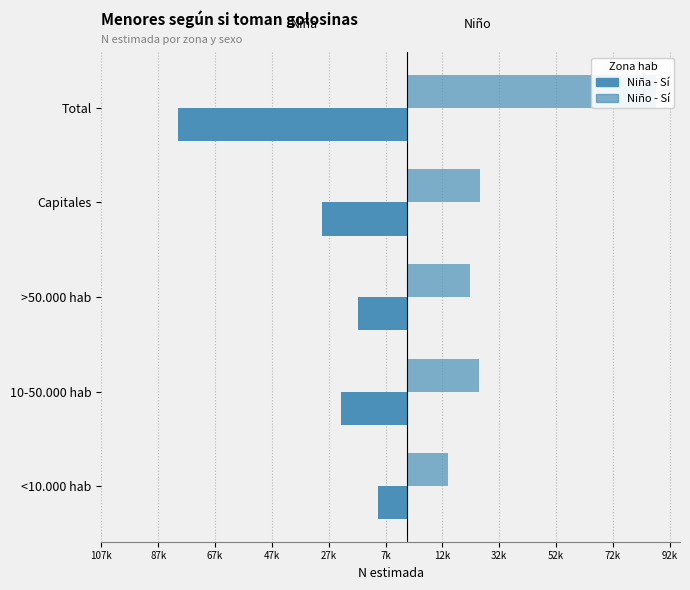

Reading left to right, list all the values displayed in this chart.

Niña - Sí: -10084	-23174	-17293	-30069	-80621
Niño - Sí: 14491	25180	22117	25801	87588